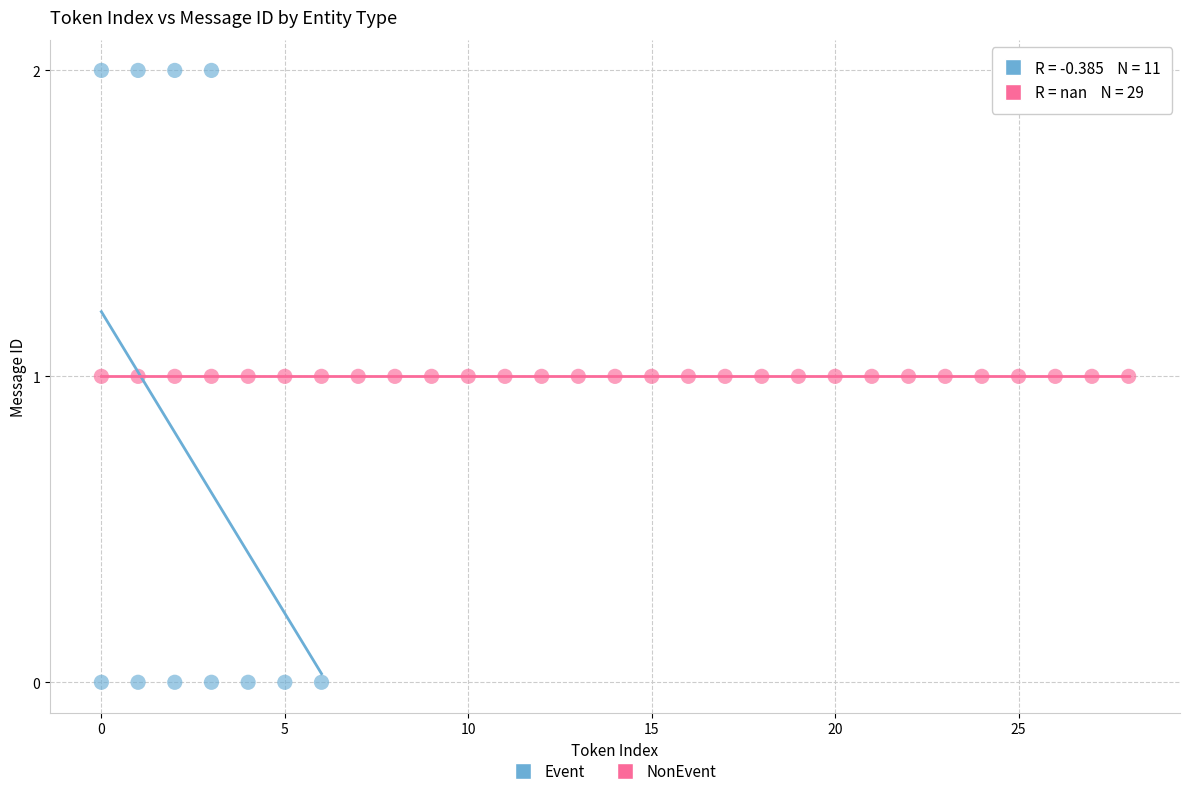

Which series reaches the minimum Y coordinate?

Event